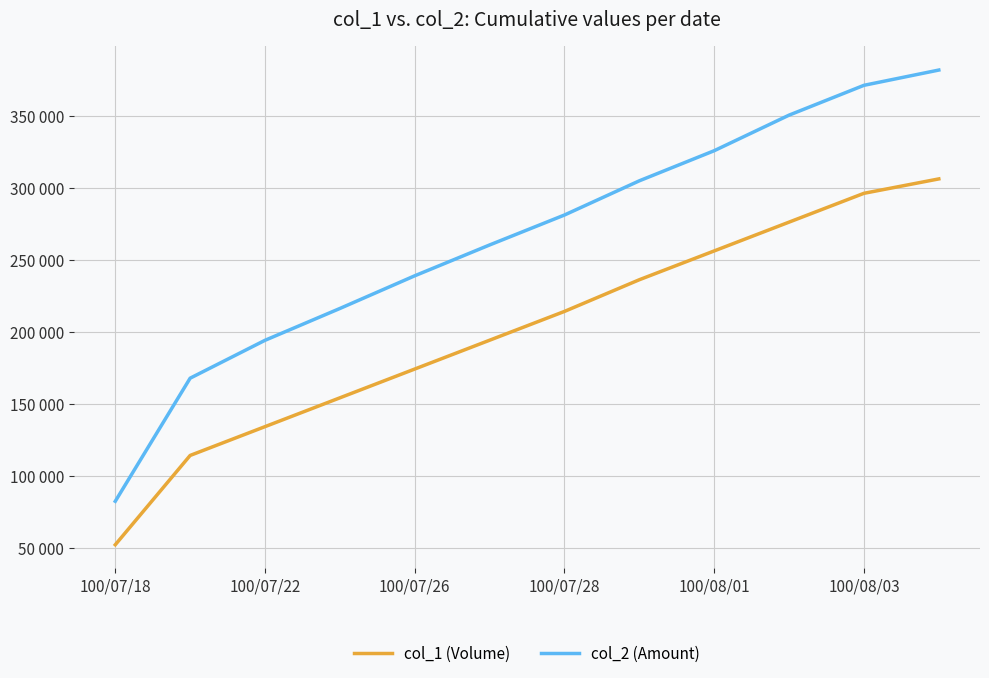

Does the chart display data point markers on the line(s)?

No